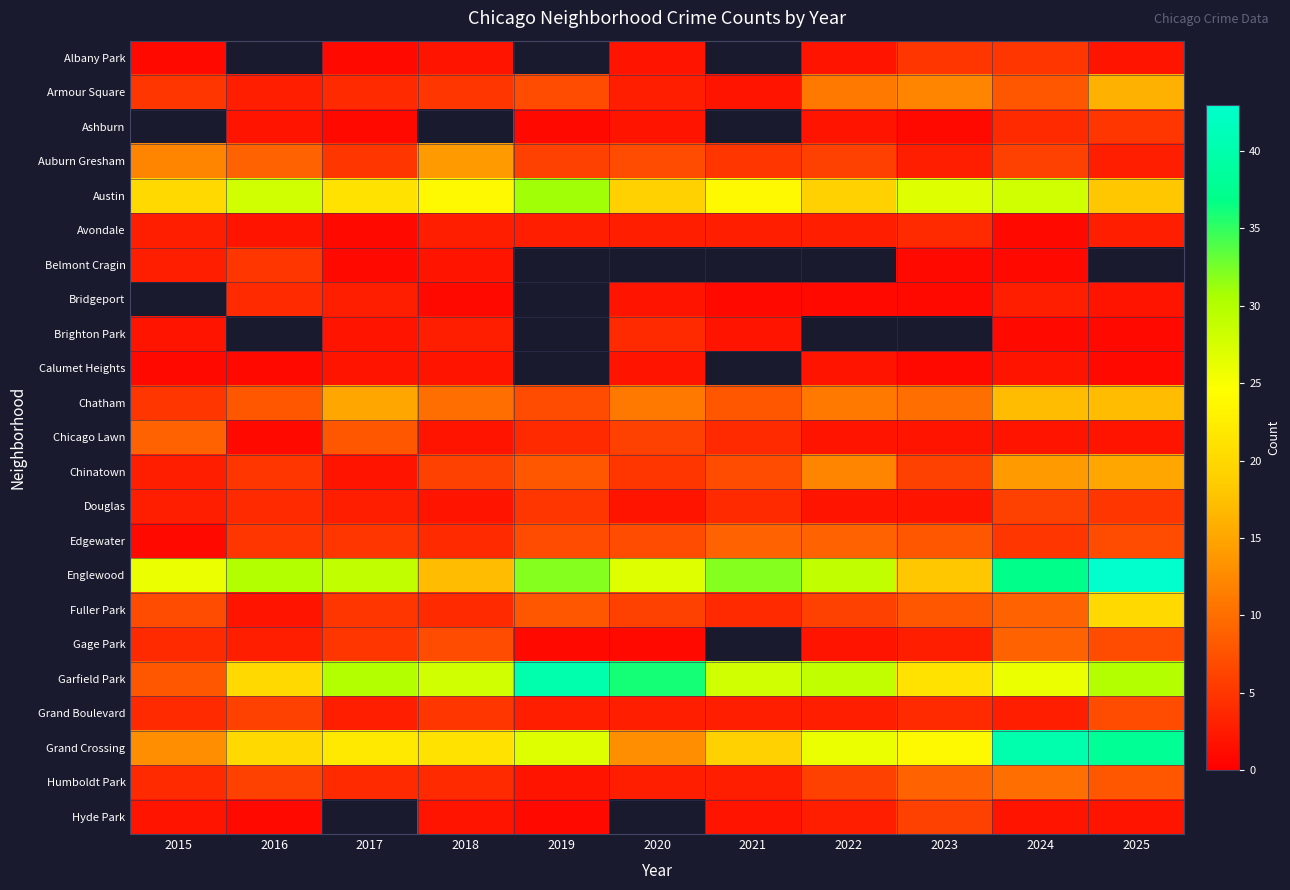

What is the difference between the Avondale values at 2019 and 2016?

1.0